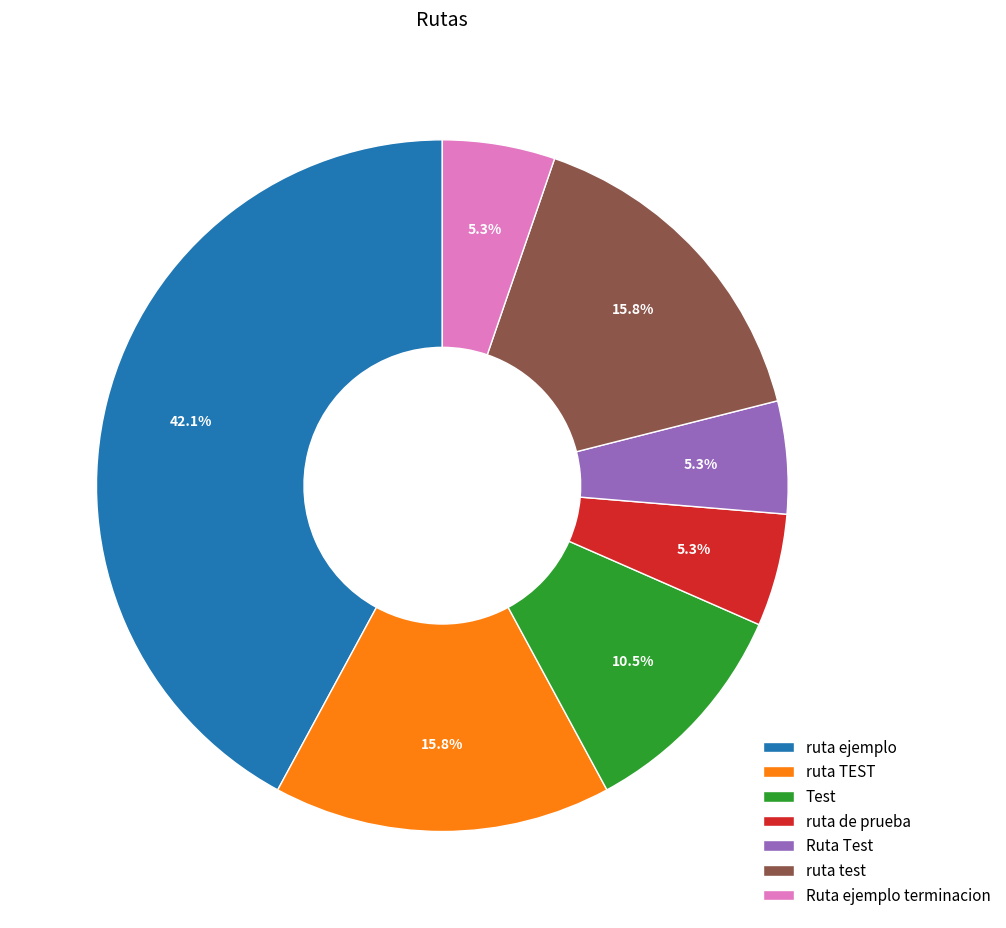

To the nearest percent, what is the average slice percentage?

14%